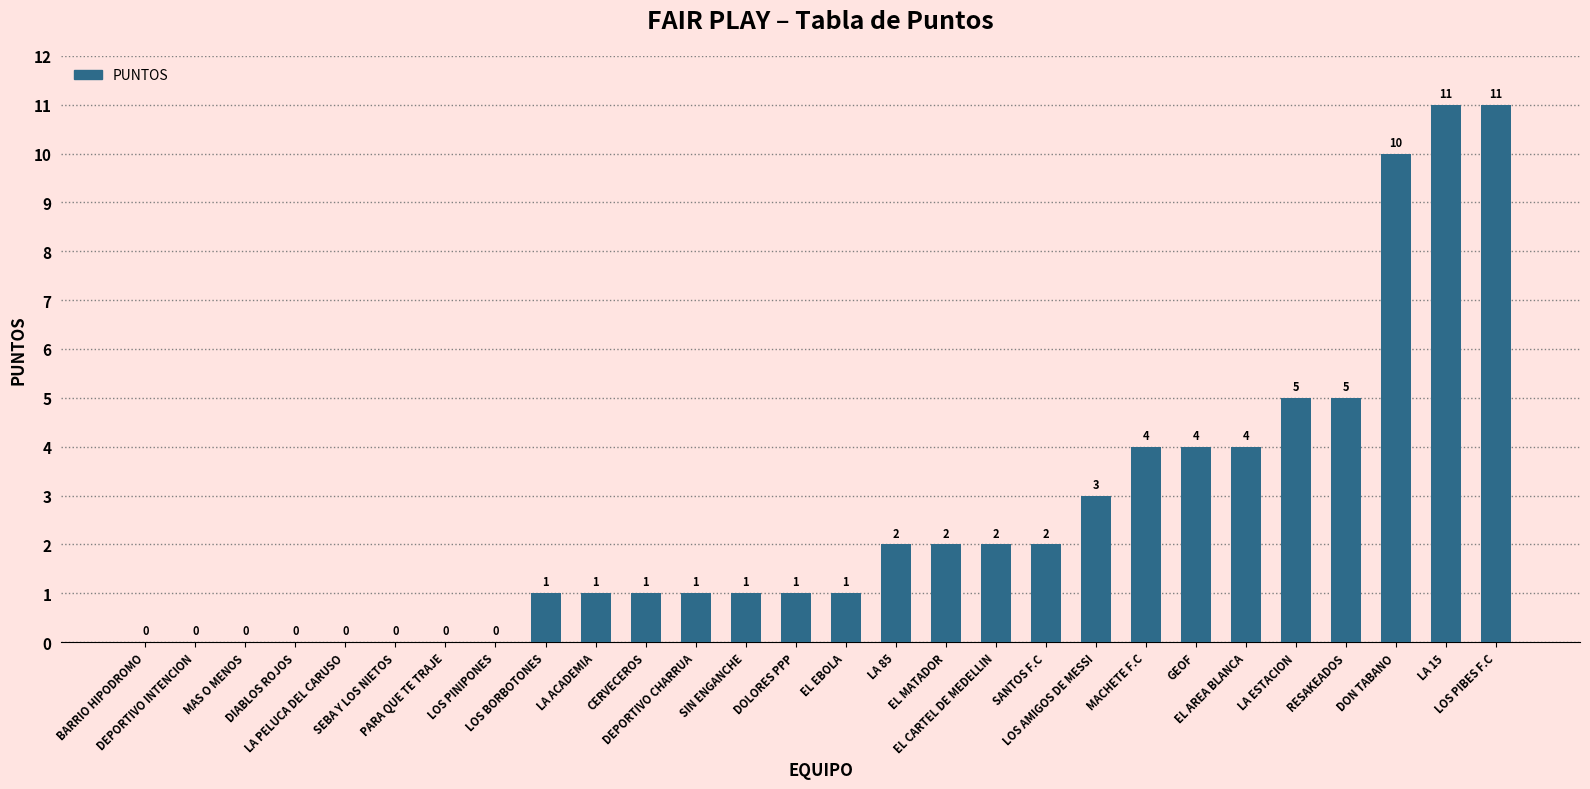

What is the sum of all values?

72